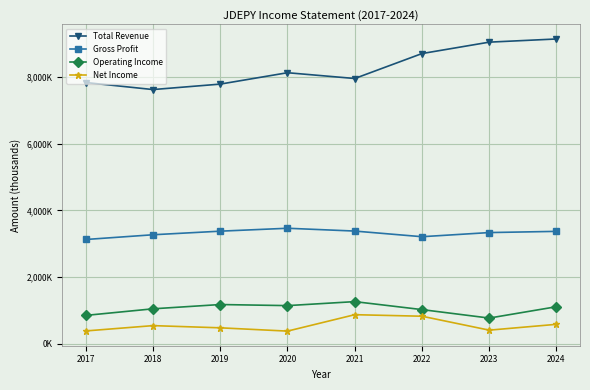

Which series changed the most between 2017 and 2020?

Gross Profit